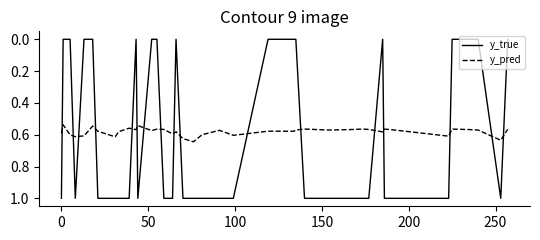

Which series has the widest spread of values?

y_true